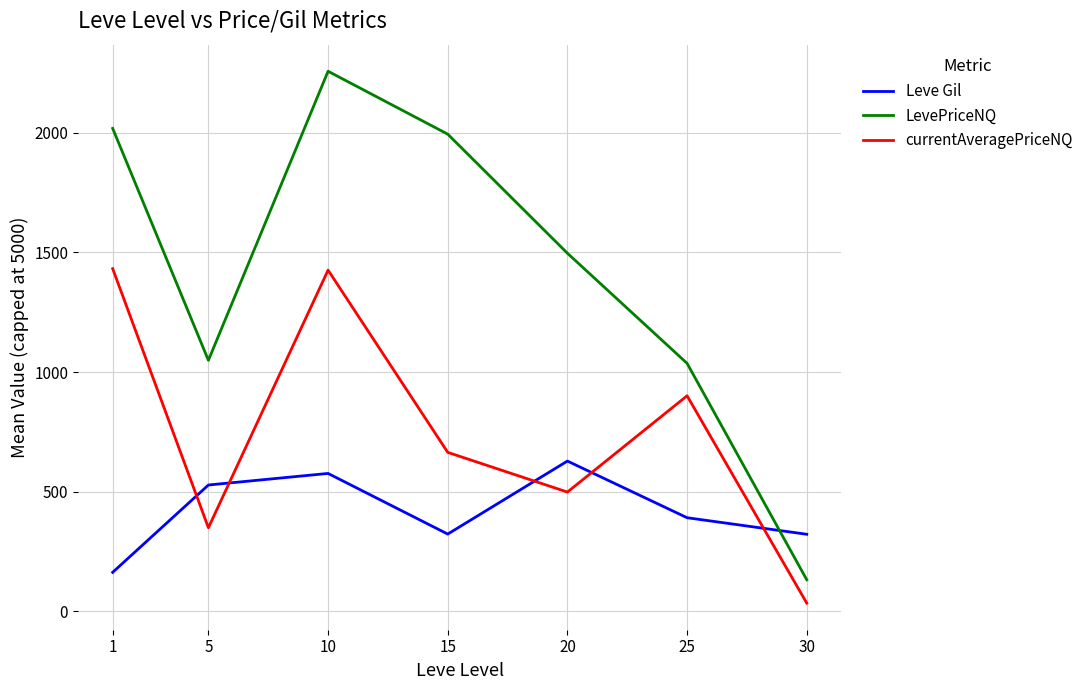

How many interior local peaks does the Leve Gil series have?

2